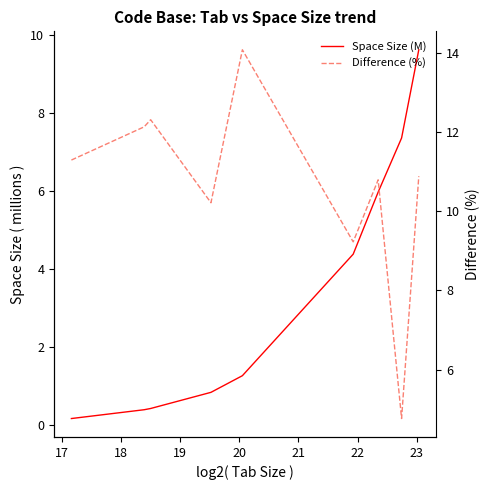

Where do Difference (%) and Space Size (M) first cross each other?

22 and 23